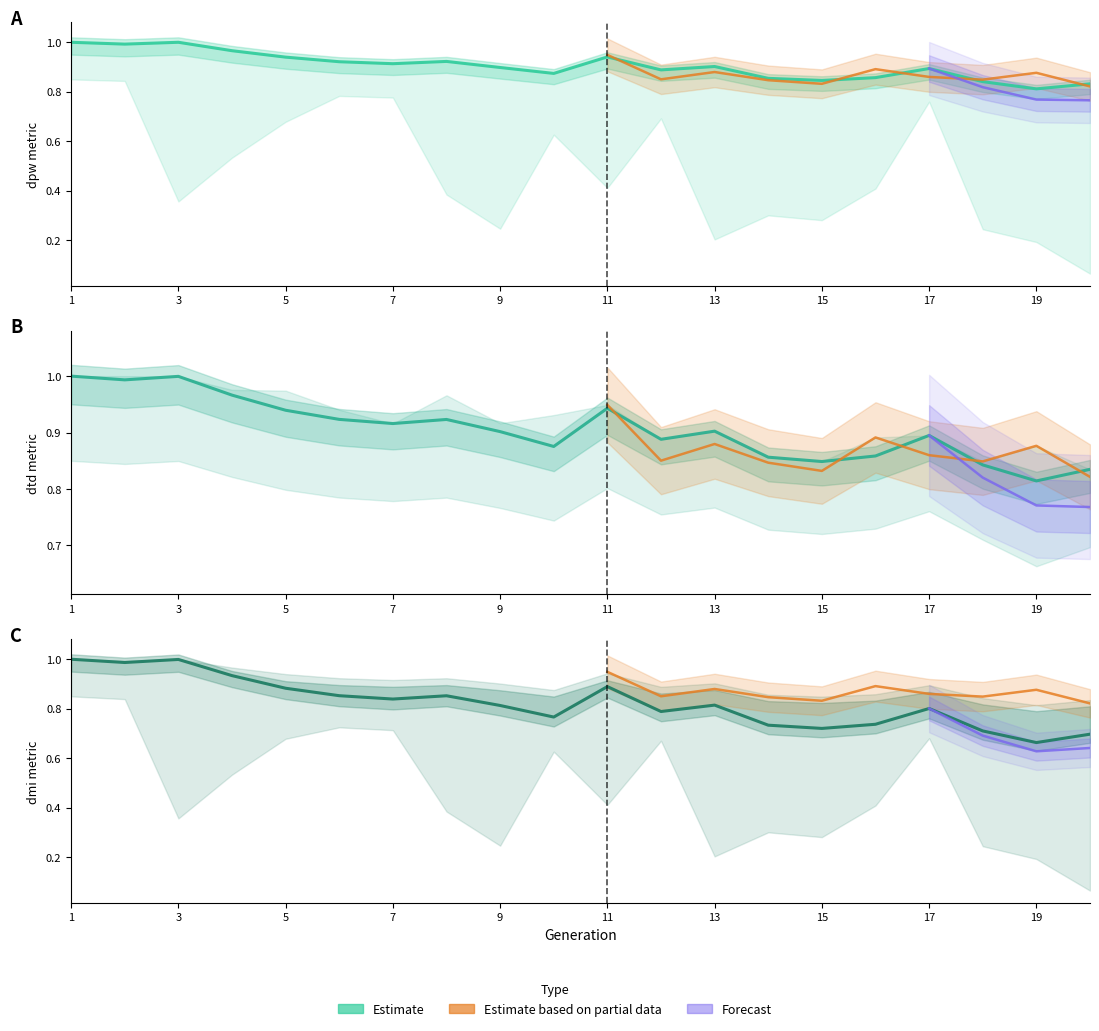

What is the sum of the dtd values at 20 and 3?

1.8